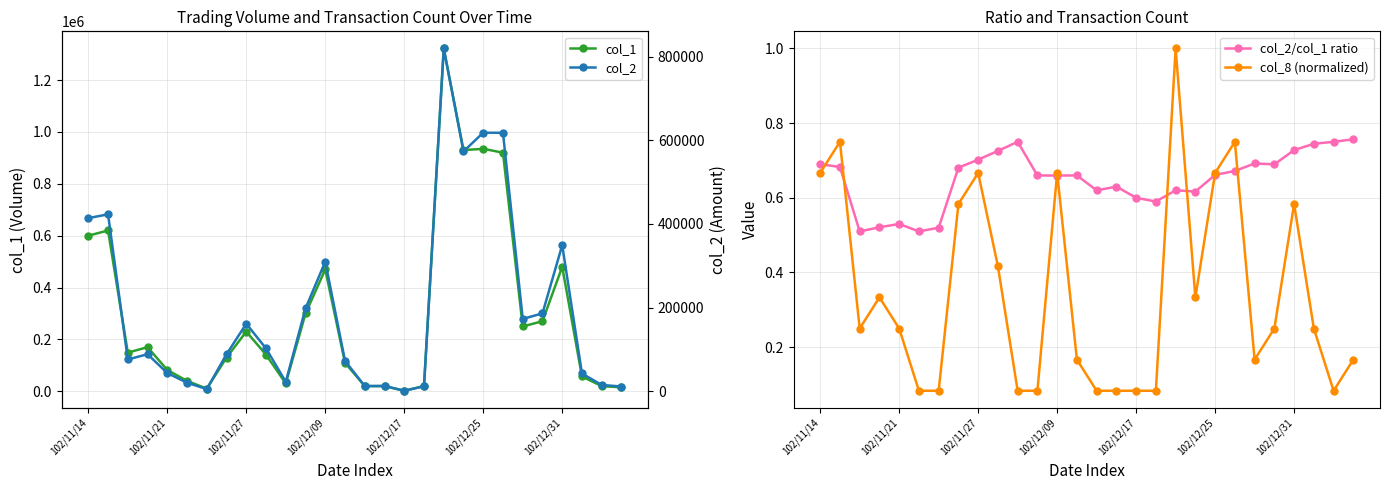

At which category is the sum across all series the highest?

18